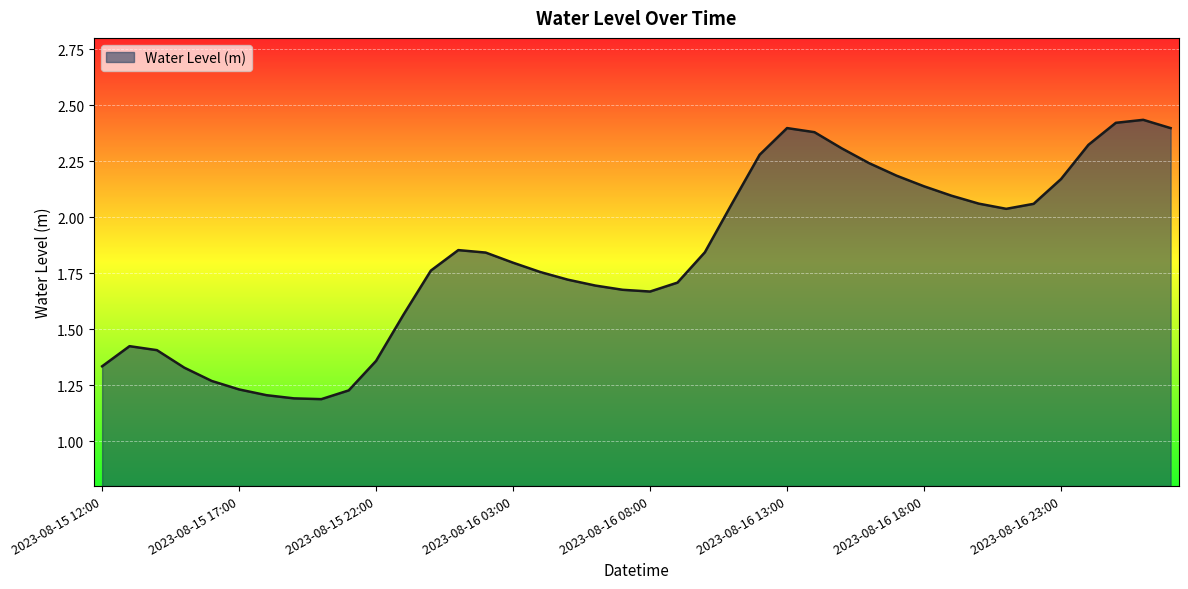

What is the value of the 9th point from the left?

1.2